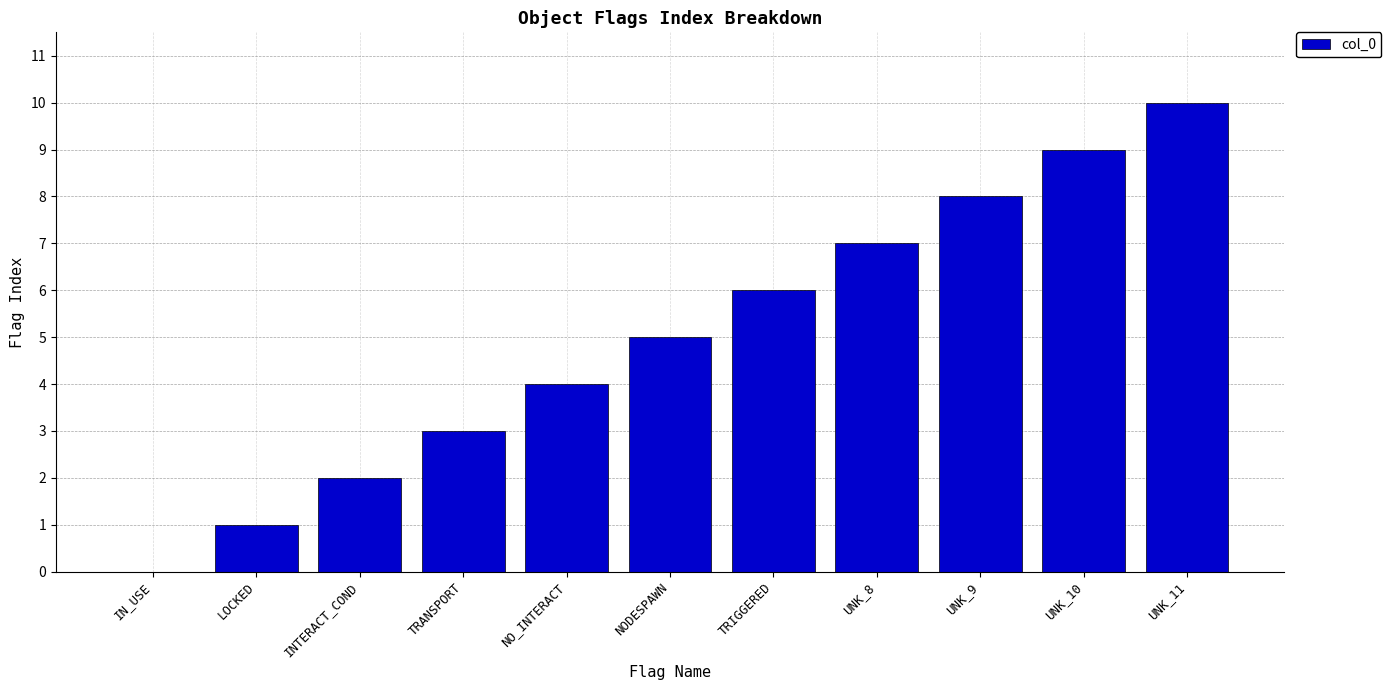

What is the difference between the values at IN_USE and TRIGGERED?

6